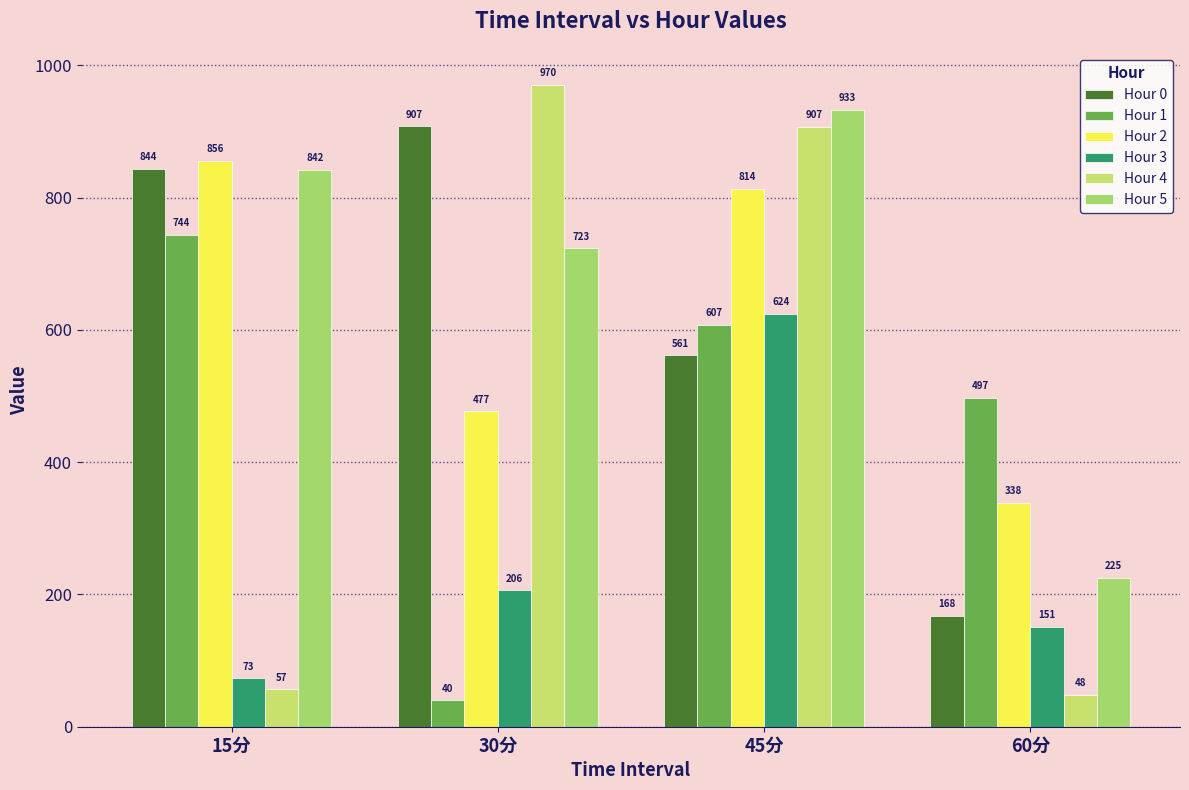

What is the total value across all series at 45分?

4446.1